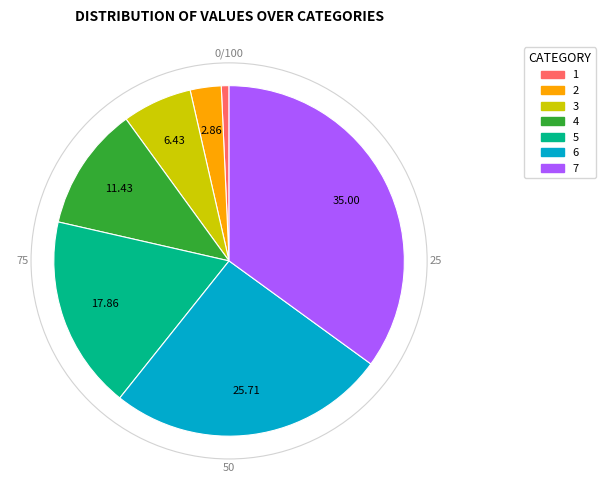

The 5 slice represents 25% of the pie. True or false?

False